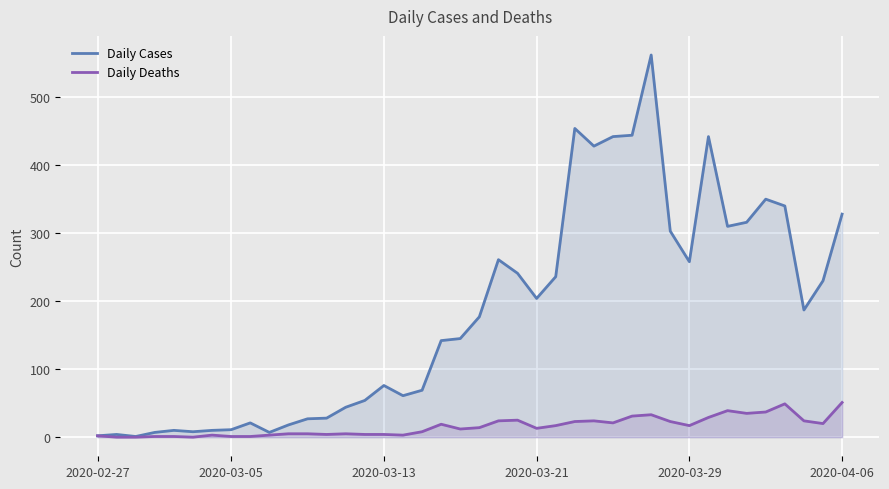

Which series has the widest spread of values?

Daily Cases